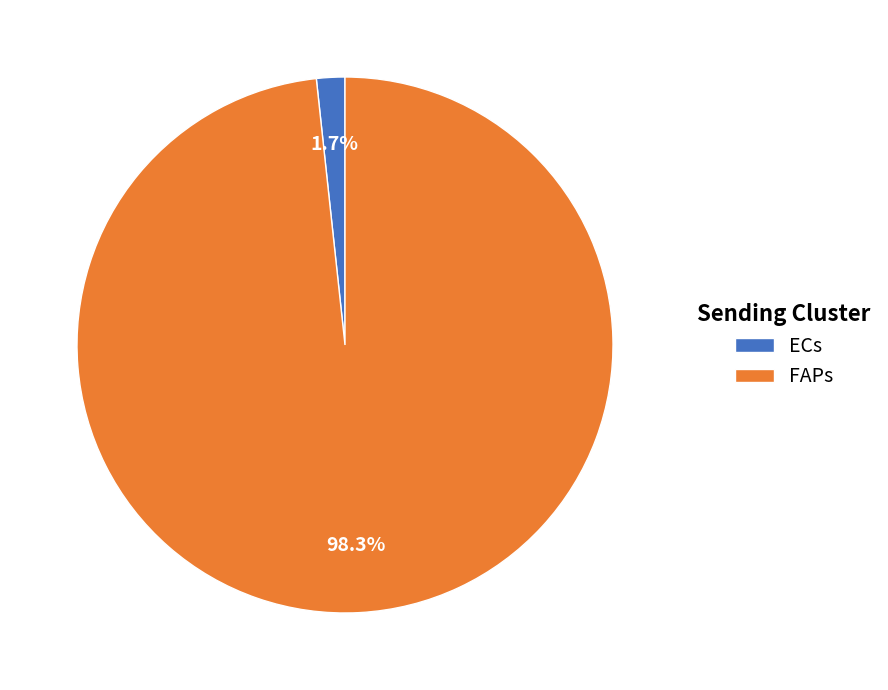

Which slice represents more than half of the pie?

FAPs